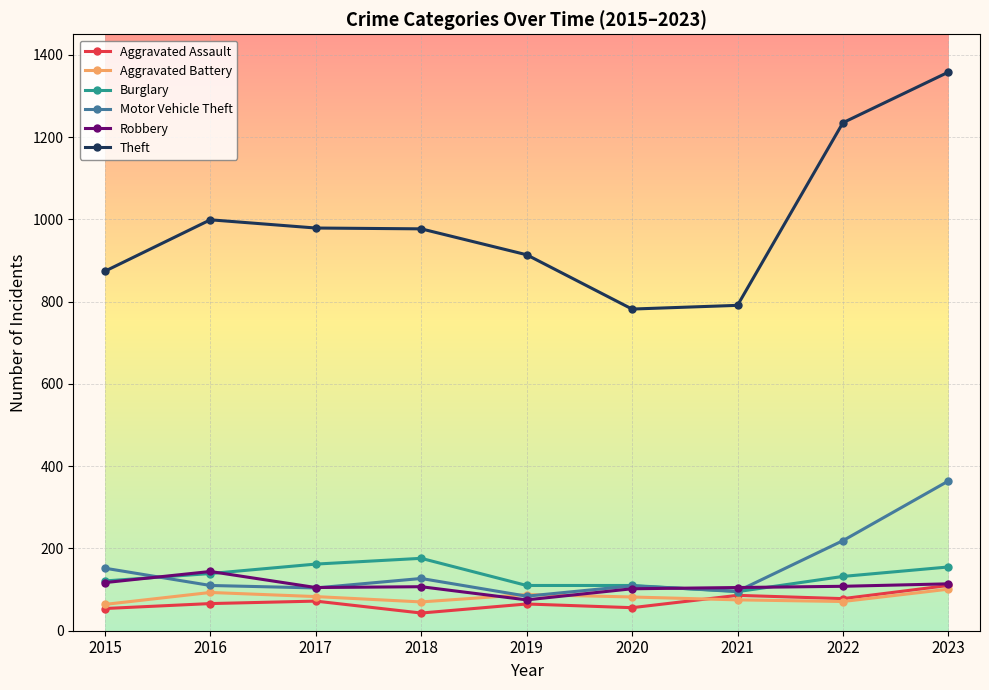

True or false: Motor Vehicle Theft has more than 2 interior local peaks.

False